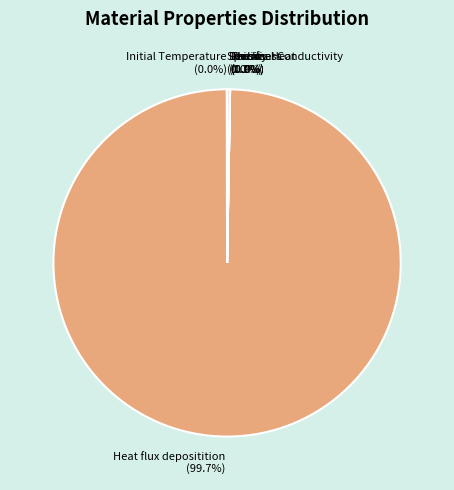

Which slice is the largest?

Heat flux depositition